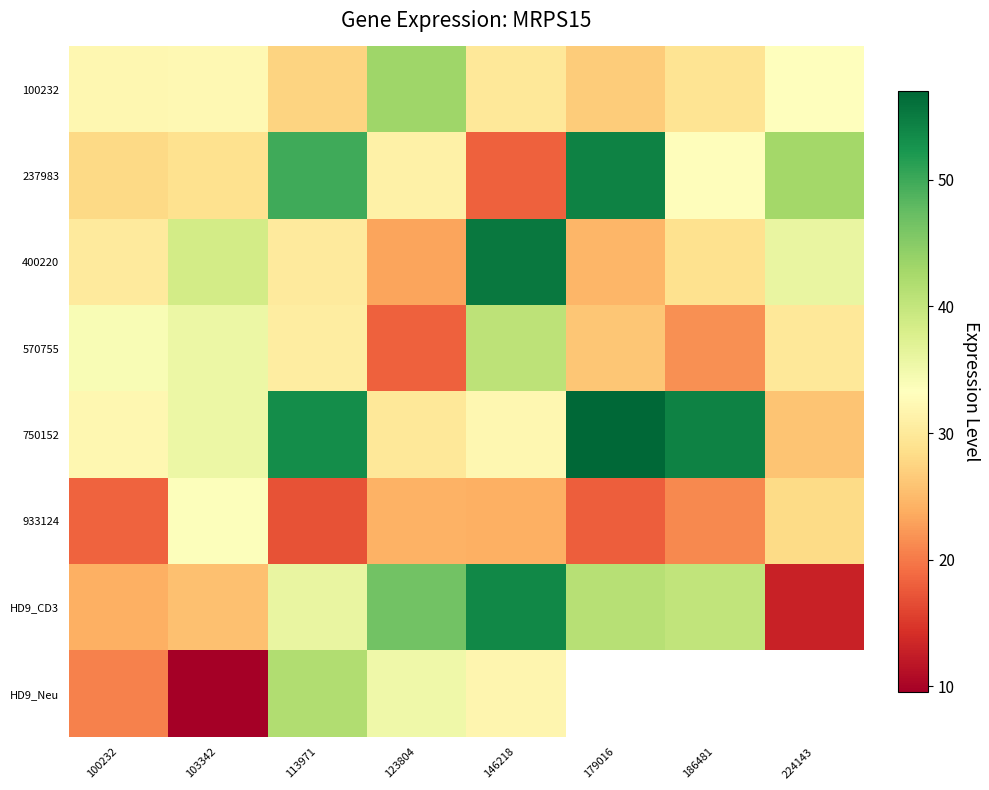

Where is HD9_Neu nearest to the value 25?

100232